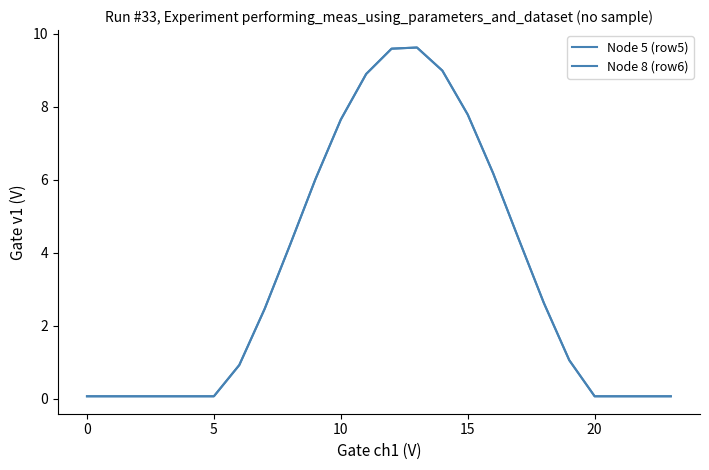

Which series has the widest spread of values?

Node 5 (row5)